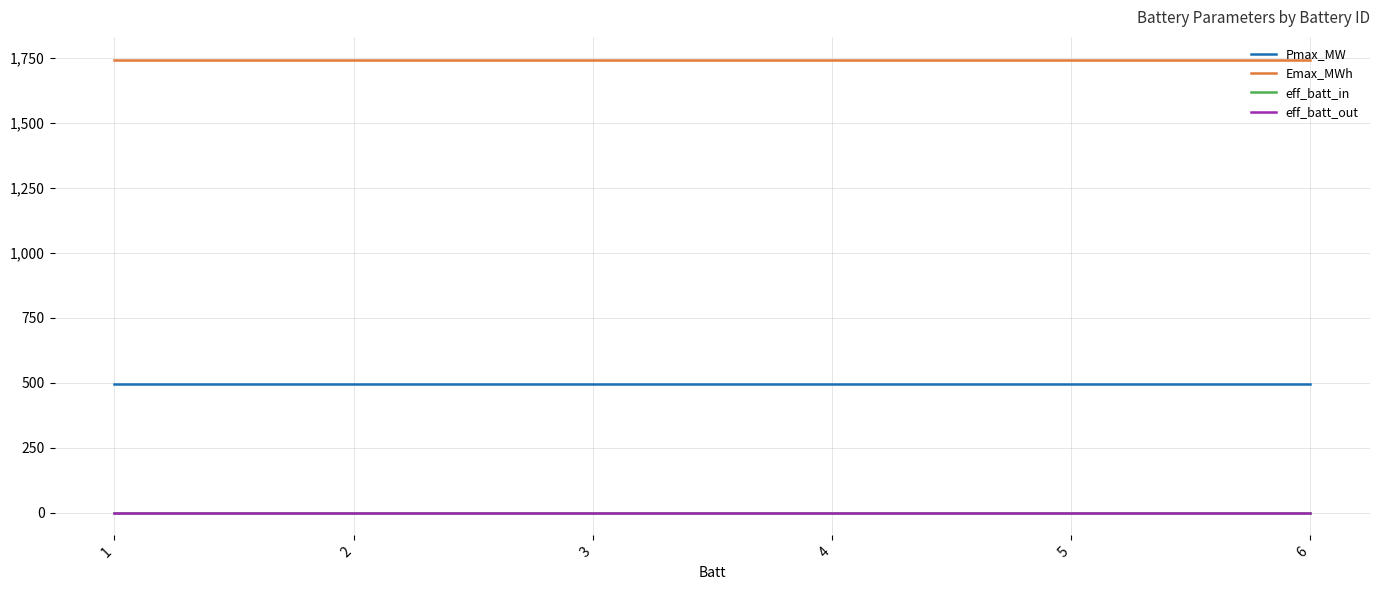

List the series in order of their peak value, lowest first.

eff_batt_in, eff_batt_out, Pmax_MW, Emax_MWh